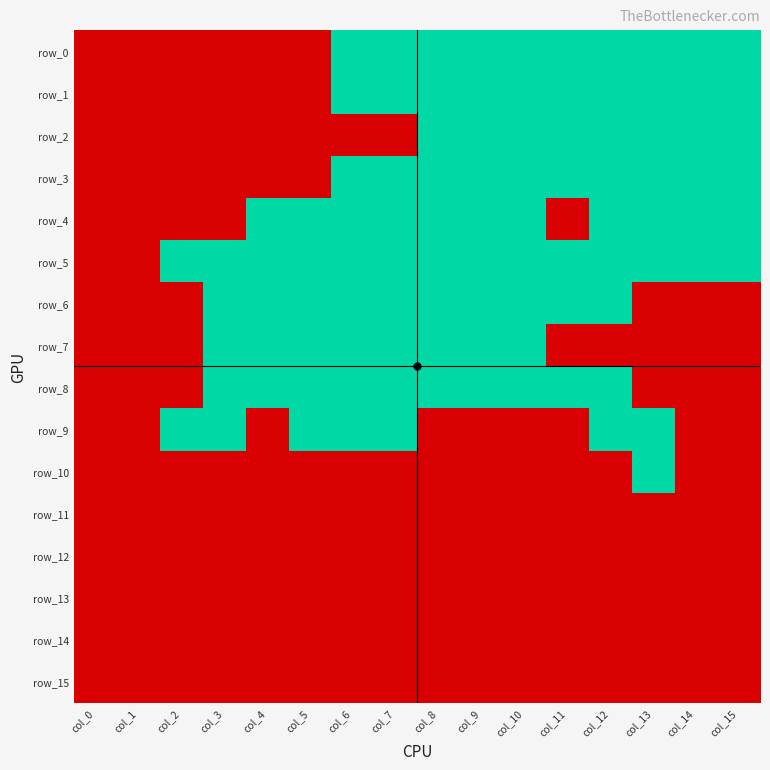

True or false: row_9 has a value of 0 at col_4.

True